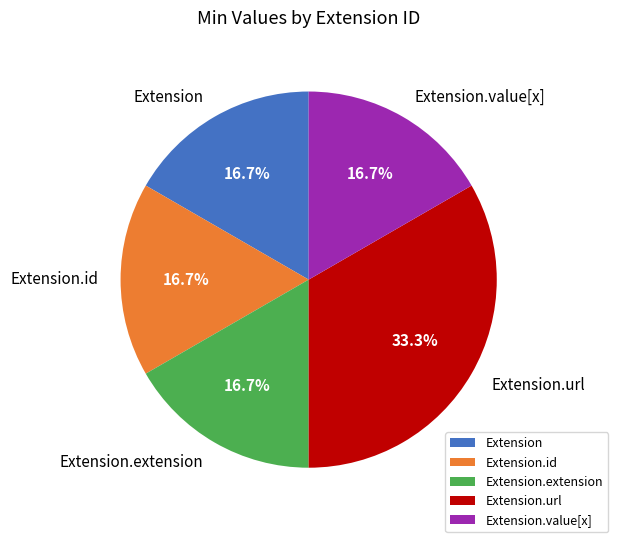

What is the ratio of the value at Extension.id to the value at Extension.url?

0.5